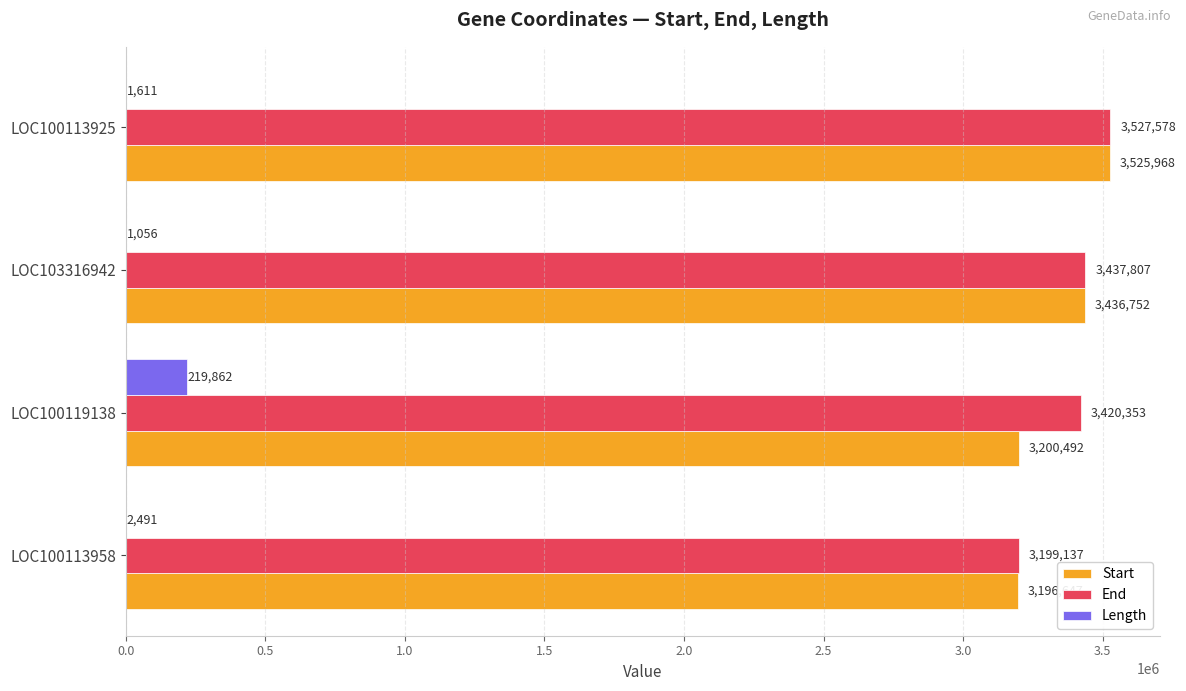

Between LOC100119138 and LOC100113925, which series saw the biggest shift?

Start